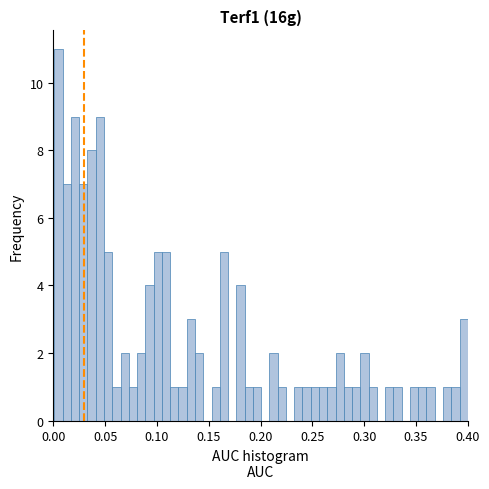

Around what value on the x-axis is the tallest bar? Give the approximate position of its centre, as read against the axis.

0.005